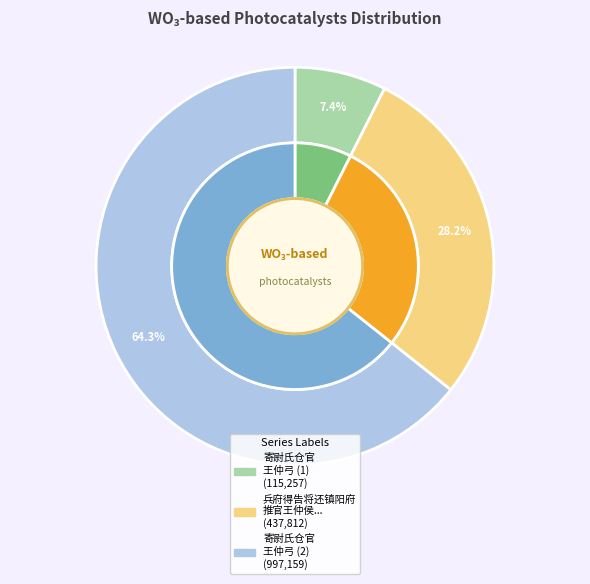

To the nearest percent, what percentage of the pie is 寄尉氏仓官王仲弓?

64%